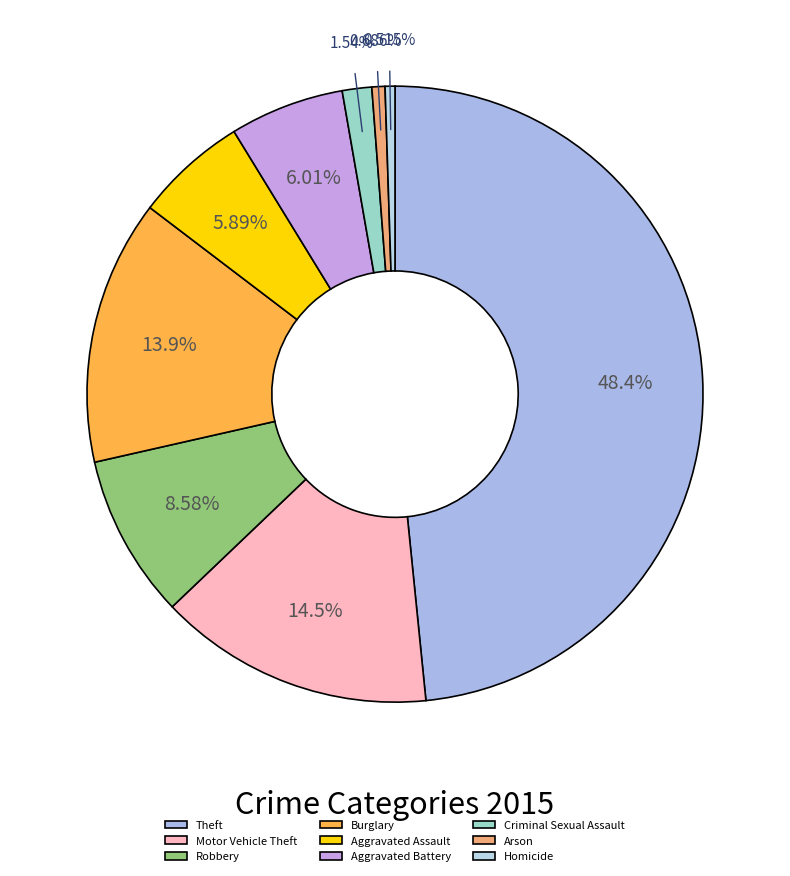

Rank the categories by value from highest to lowest.

Theft, Motor Vehicle Theft, Burglary, Robbery, Aggravated Battery, Aggravated Assault, Criminal Sexual Assault, Arson, Homicide